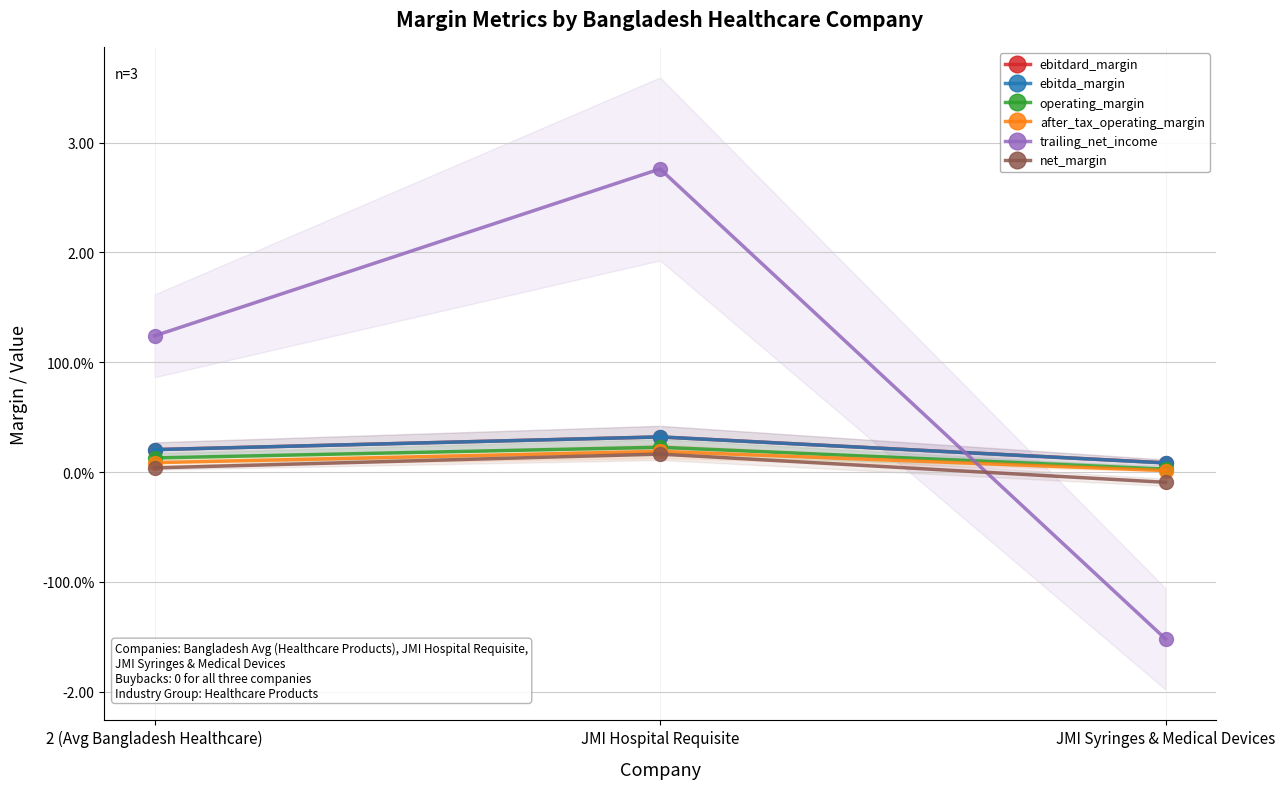

At which category does the chart reach its minimum across all series?

JMI Syringes & Medical Devices